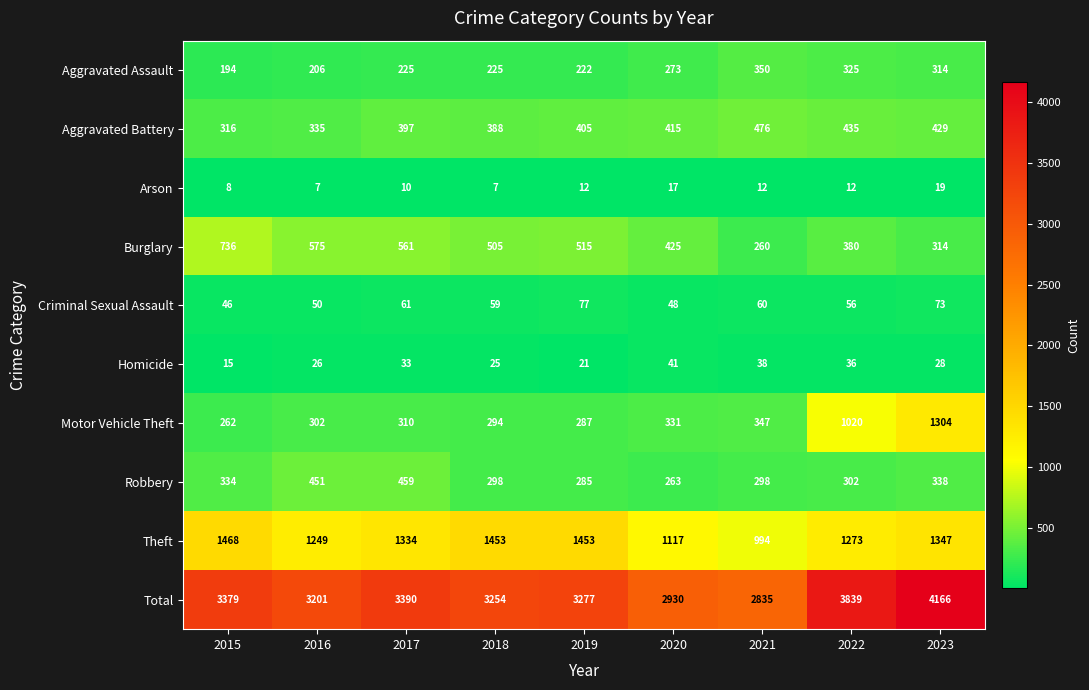

What is the smallest value displayed?

7